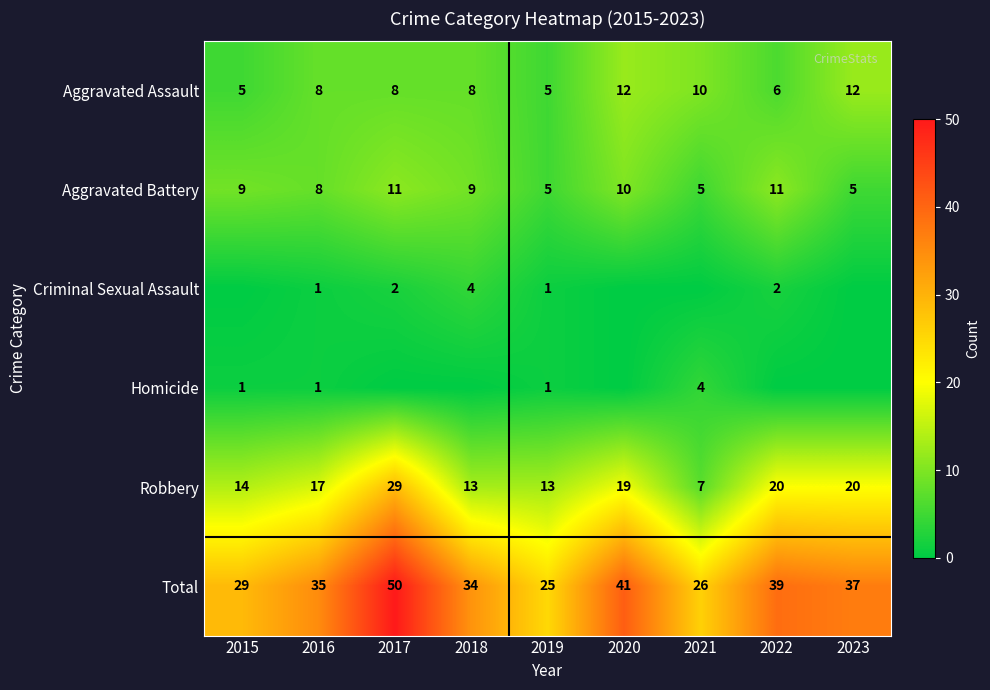

What is the difference between the Robbery values at 2017 and 2021?

22